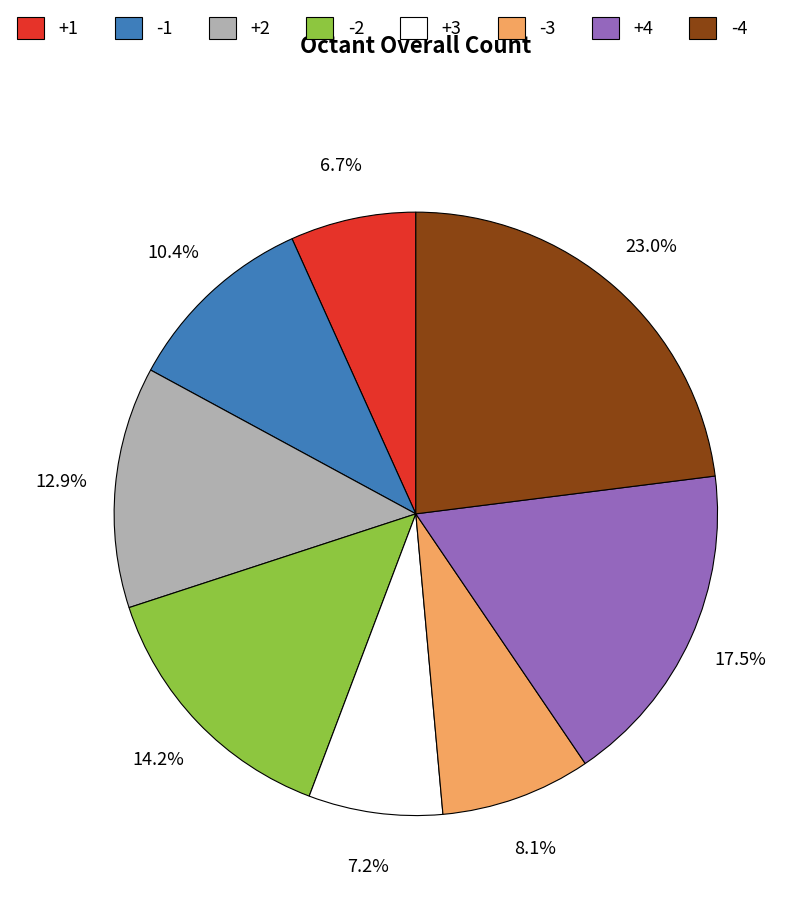

Do -2 and +4 together represent more than half of the pie?

No